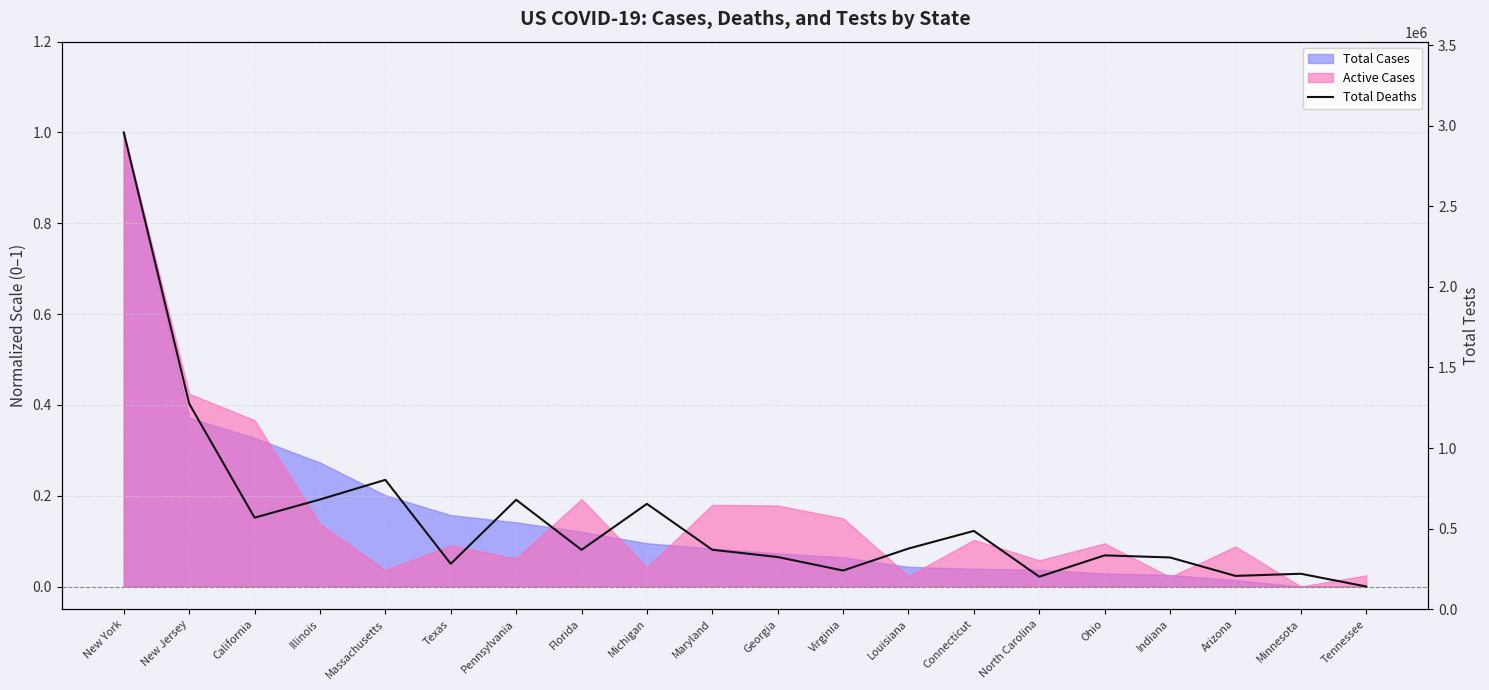

Reading left to right, list all the values displayed in this chart.

New York=1.0	New Jersey=0.4	California=0.2	Illinois=0.2	Massachusetts=0.2	Texas=0.0	Pennsylvania=0.2	Florida=0.1	Michigan=0.2	Maryland=0.1	Georgia=0.1	Virginia=0.0	Louisiana=0.1	Connecticut=0.1	North Carolina=0.0	Ohio=0.1	Indiana=0.1	Arizona=0.0	Minnesota=0.0	Tennessee=0.0